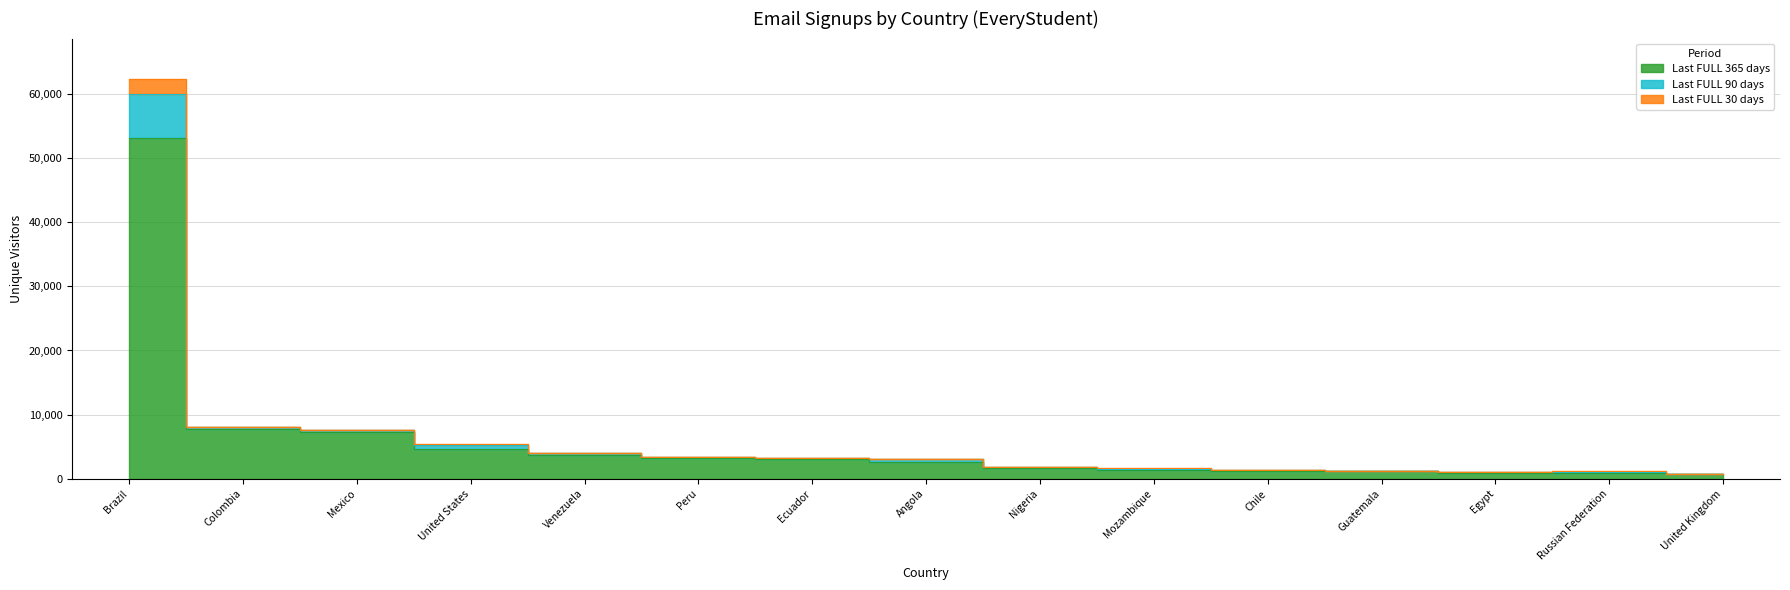

Where does the Last FULL 30 days series first go above 3018?

Brazil